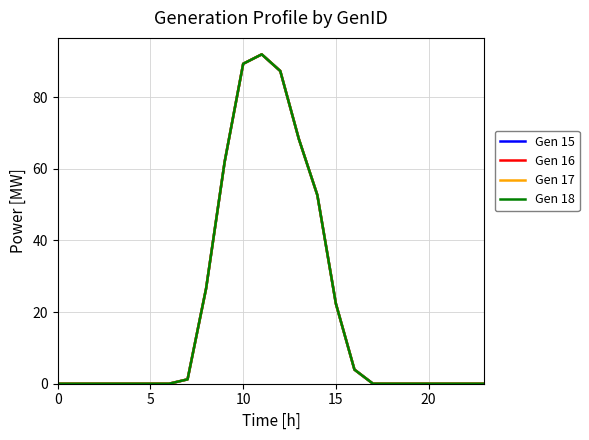

What is the label of the 10th point from the left?

9